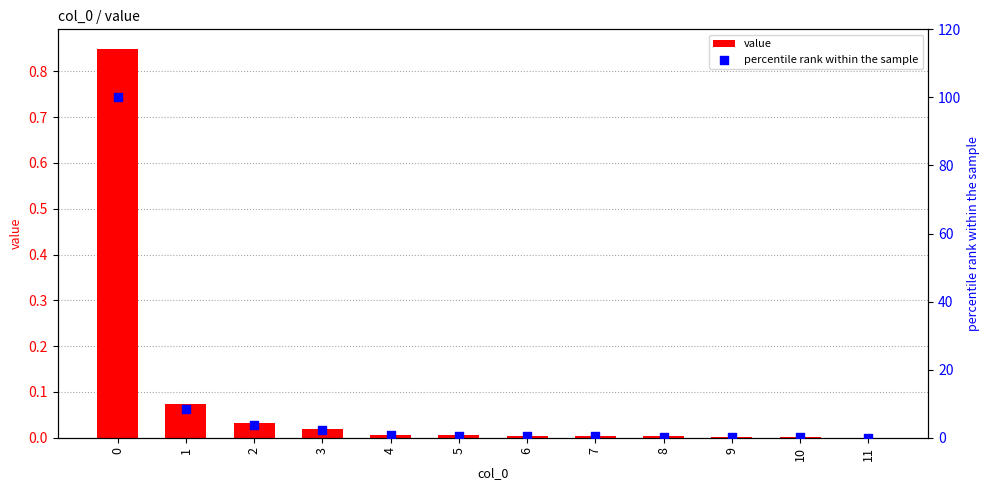

Is the value of percentile rank within the sample at 0 greater than the value of value at 4?

Yes